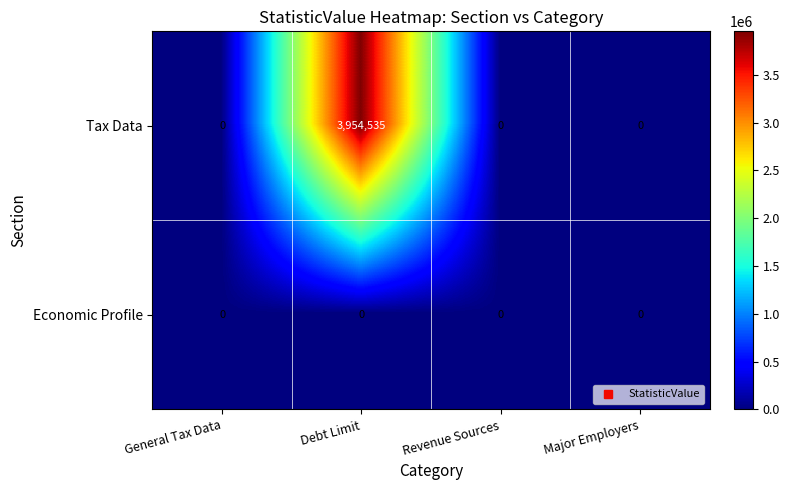

Between Debt Limit and Major Employers, which series saw the biggest shift?

Tax Data